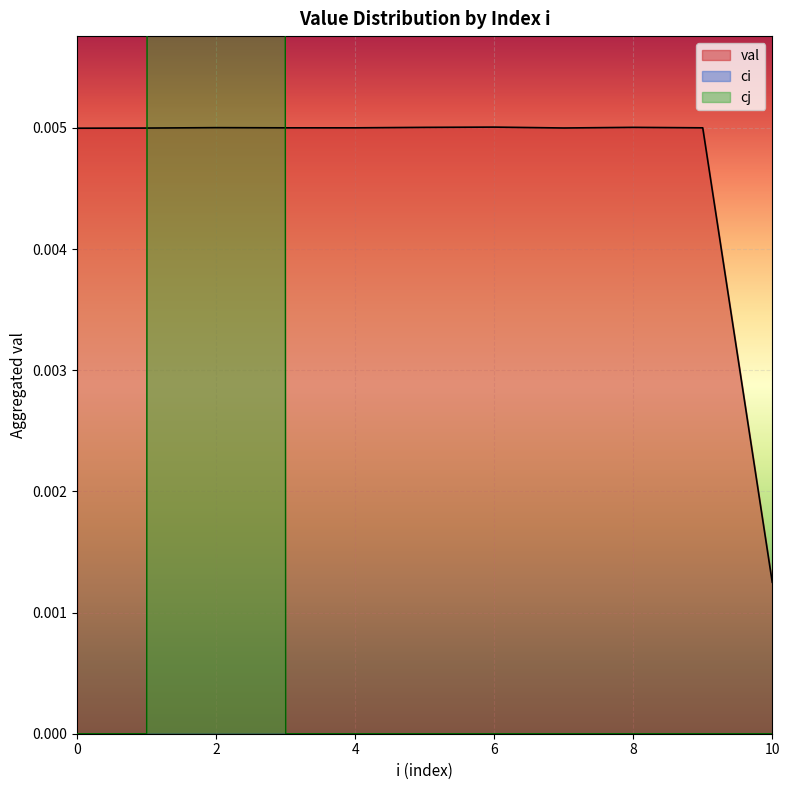

At which label is val closest to 0?

10